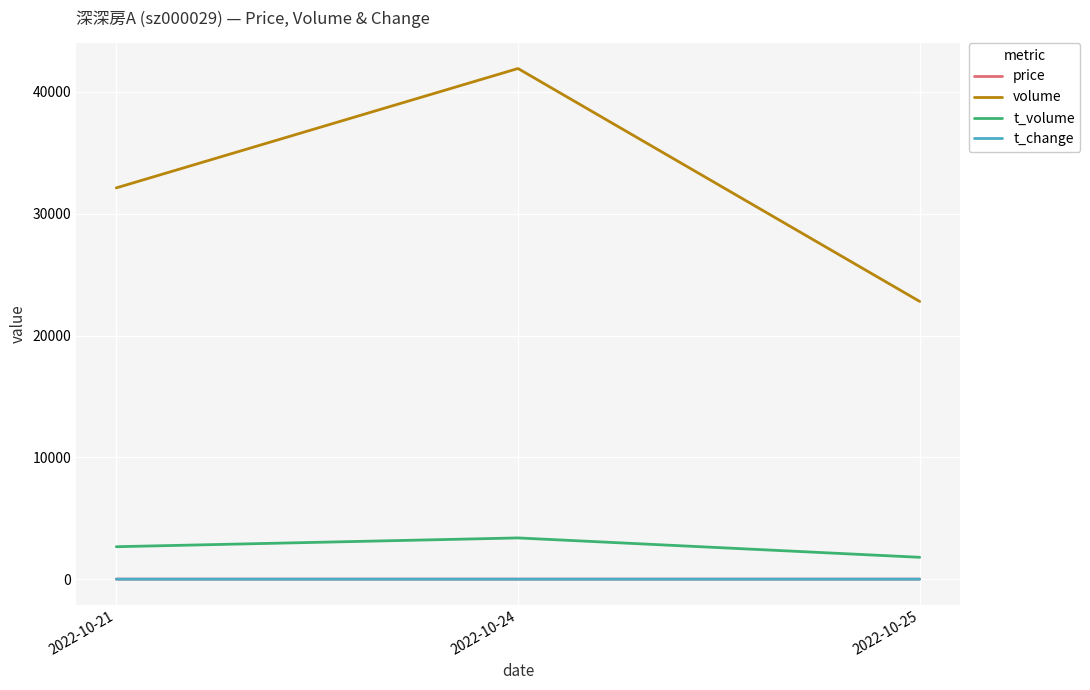

What is the maximum value for t_change?

0.5